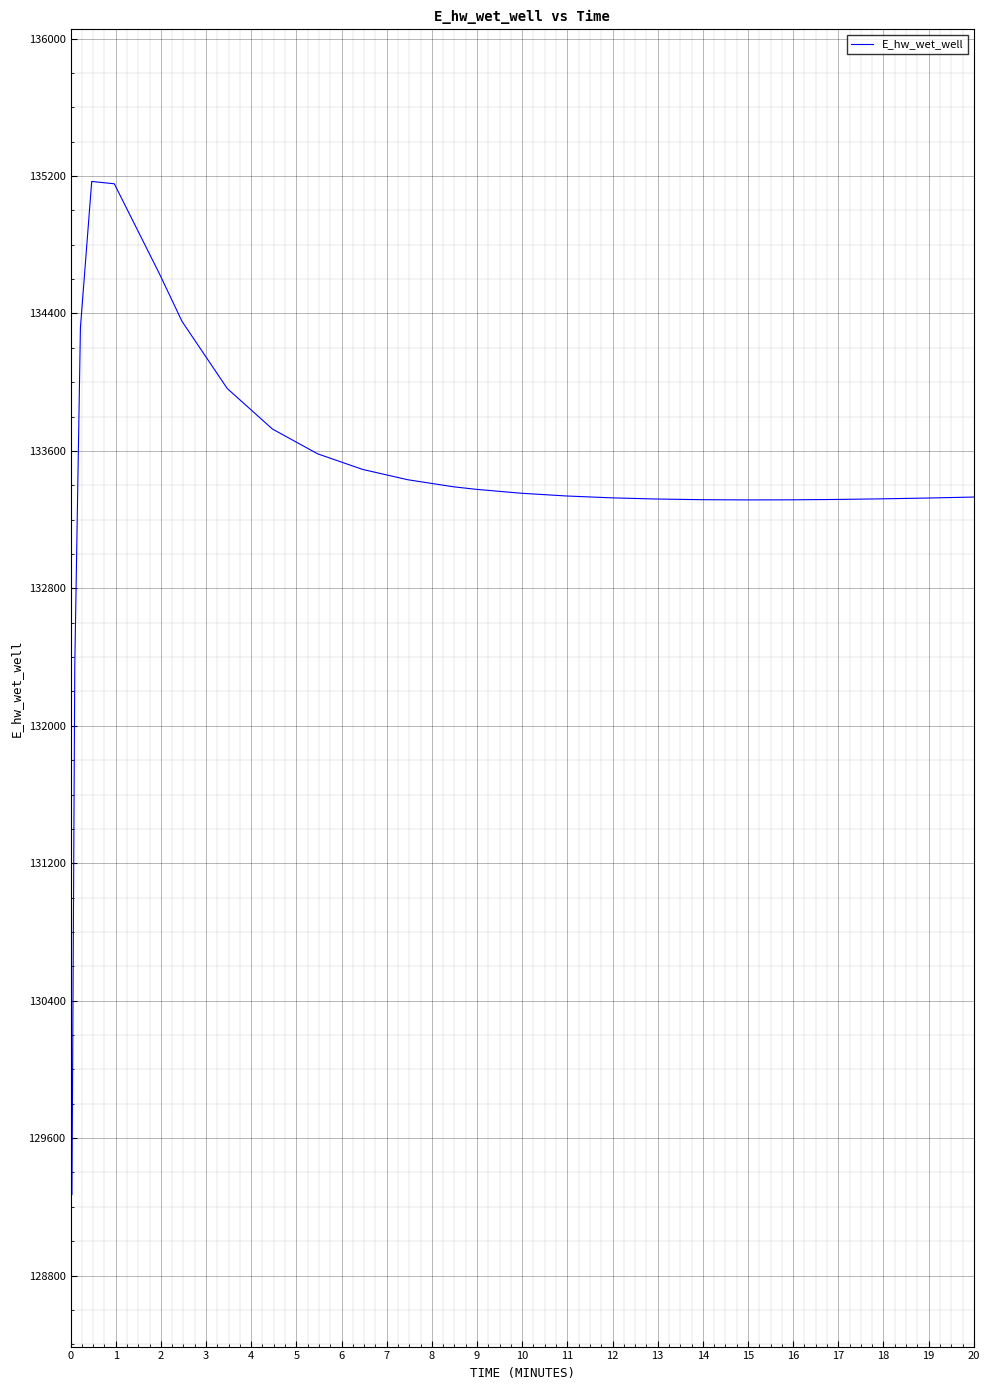

What is the smallest value displayed?

129271.3